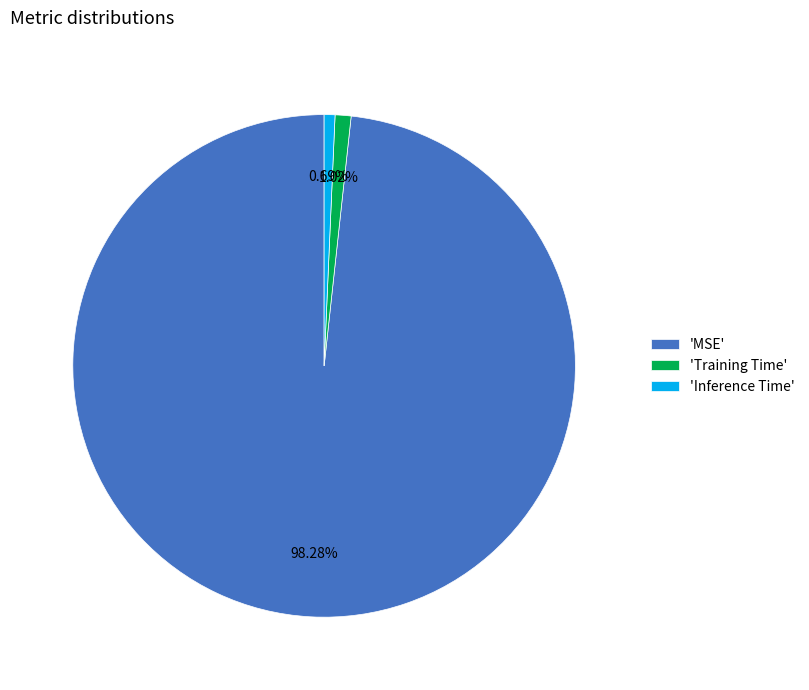

What is the majority slice?

'MSE'